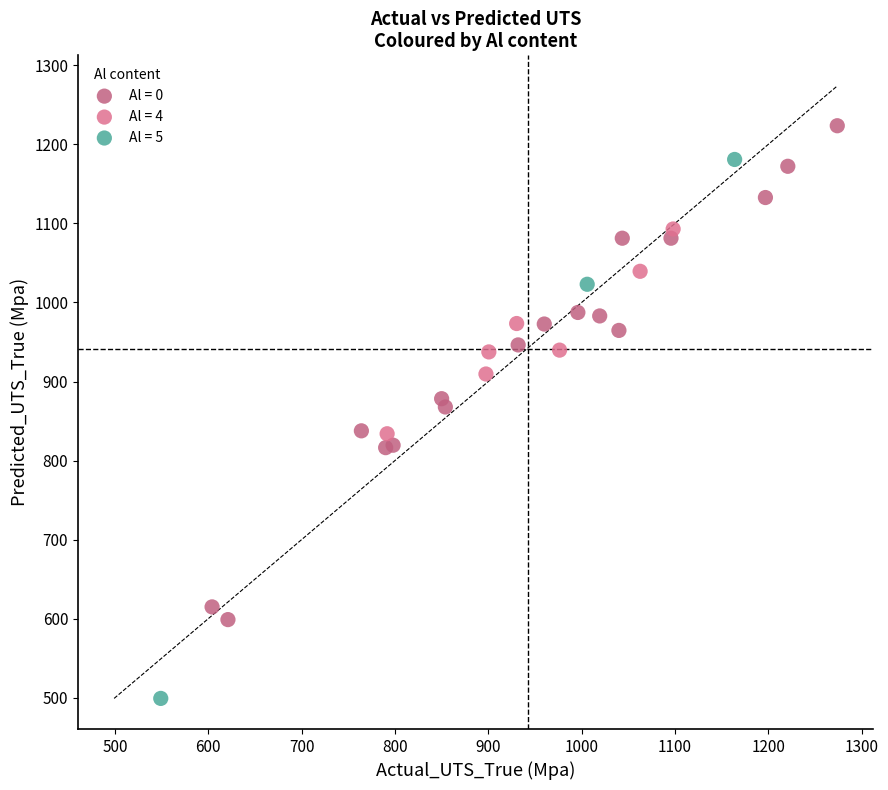

Which series contains the highest Y value?

Al = 0